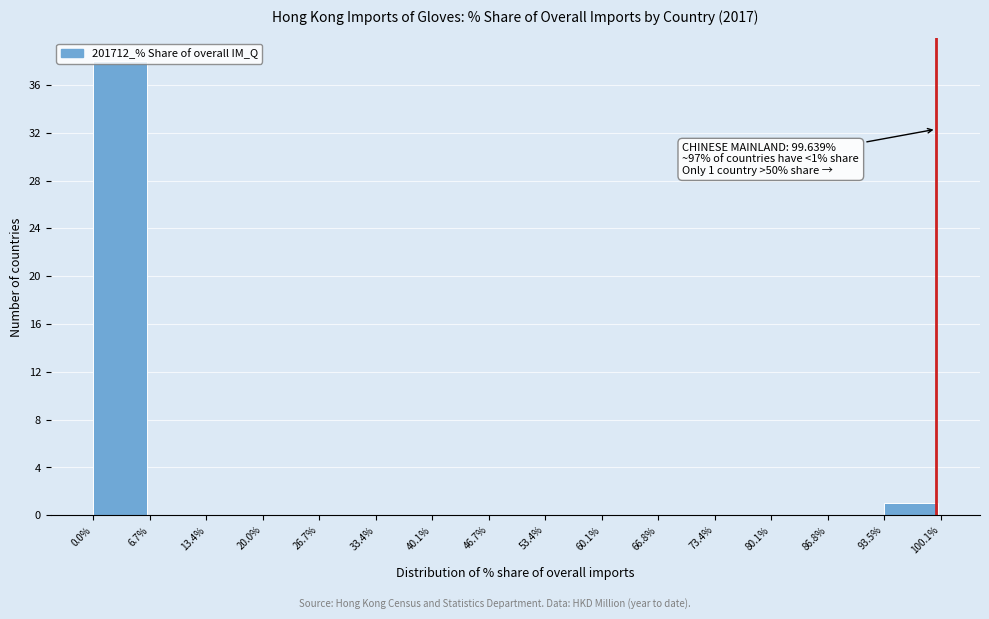

Over which range of the x-axis is the bar tallest?

0.0% to 6.7%